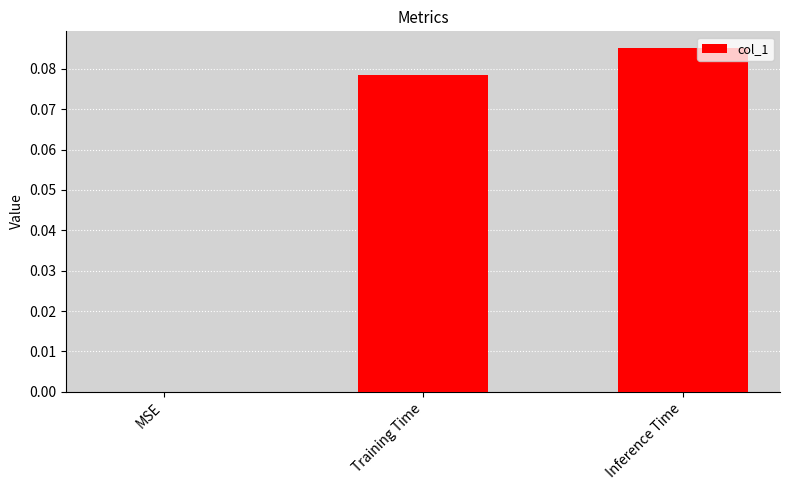

At which category does the chart reach its peak across all series?

Inference Time